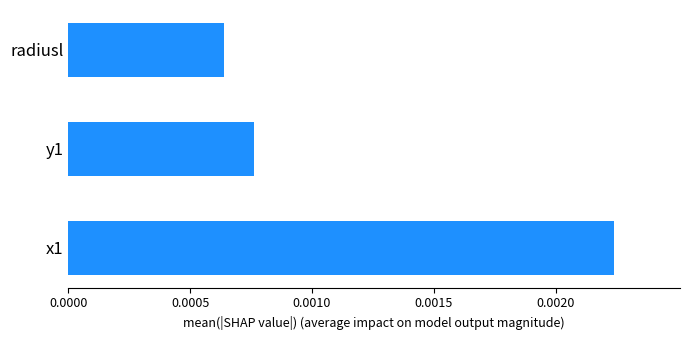

Which category has the lowest value across all series?

radiusl